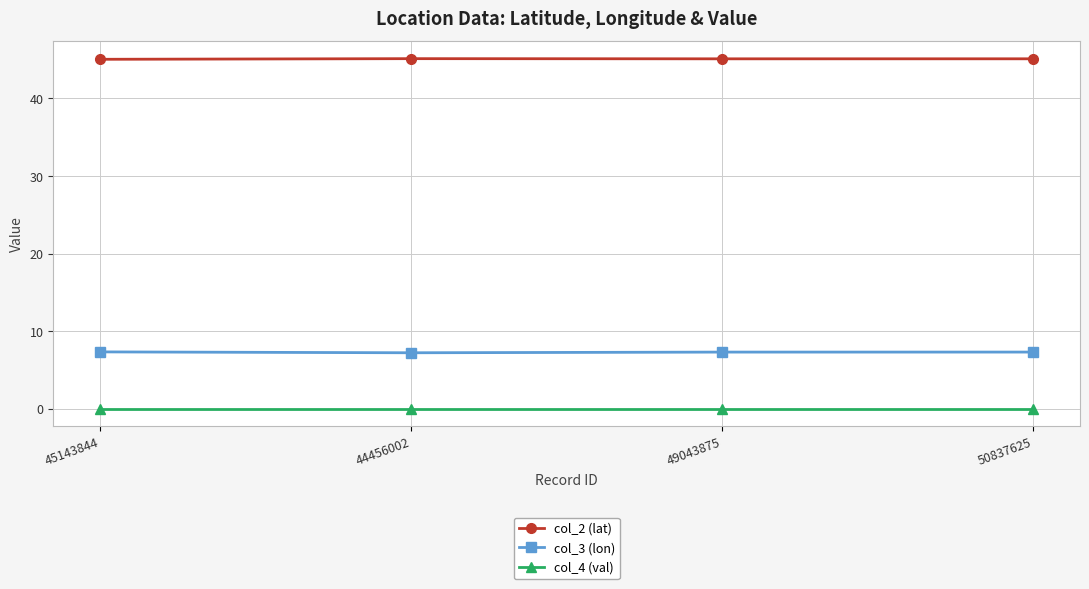

Does the chart display data point markers on the line(s)?

Yes